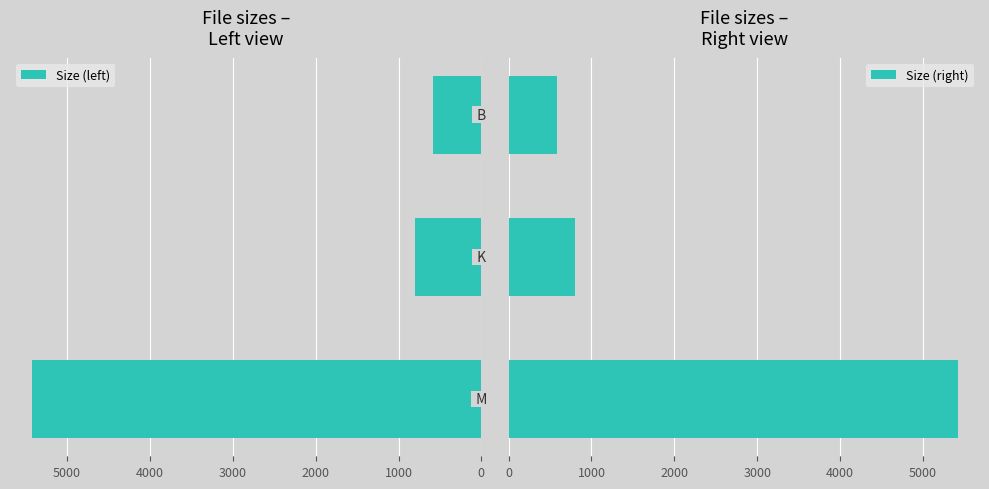

Count the number of categories in the chart.

3